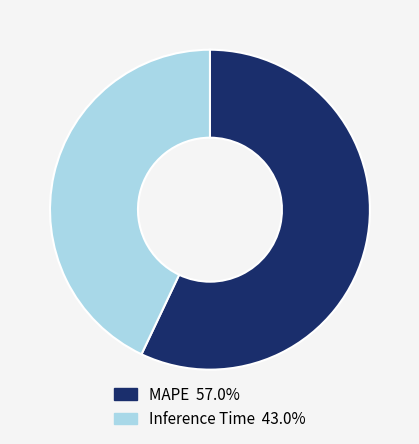

True or false: Inference Time accounts for 43% of the total.

True